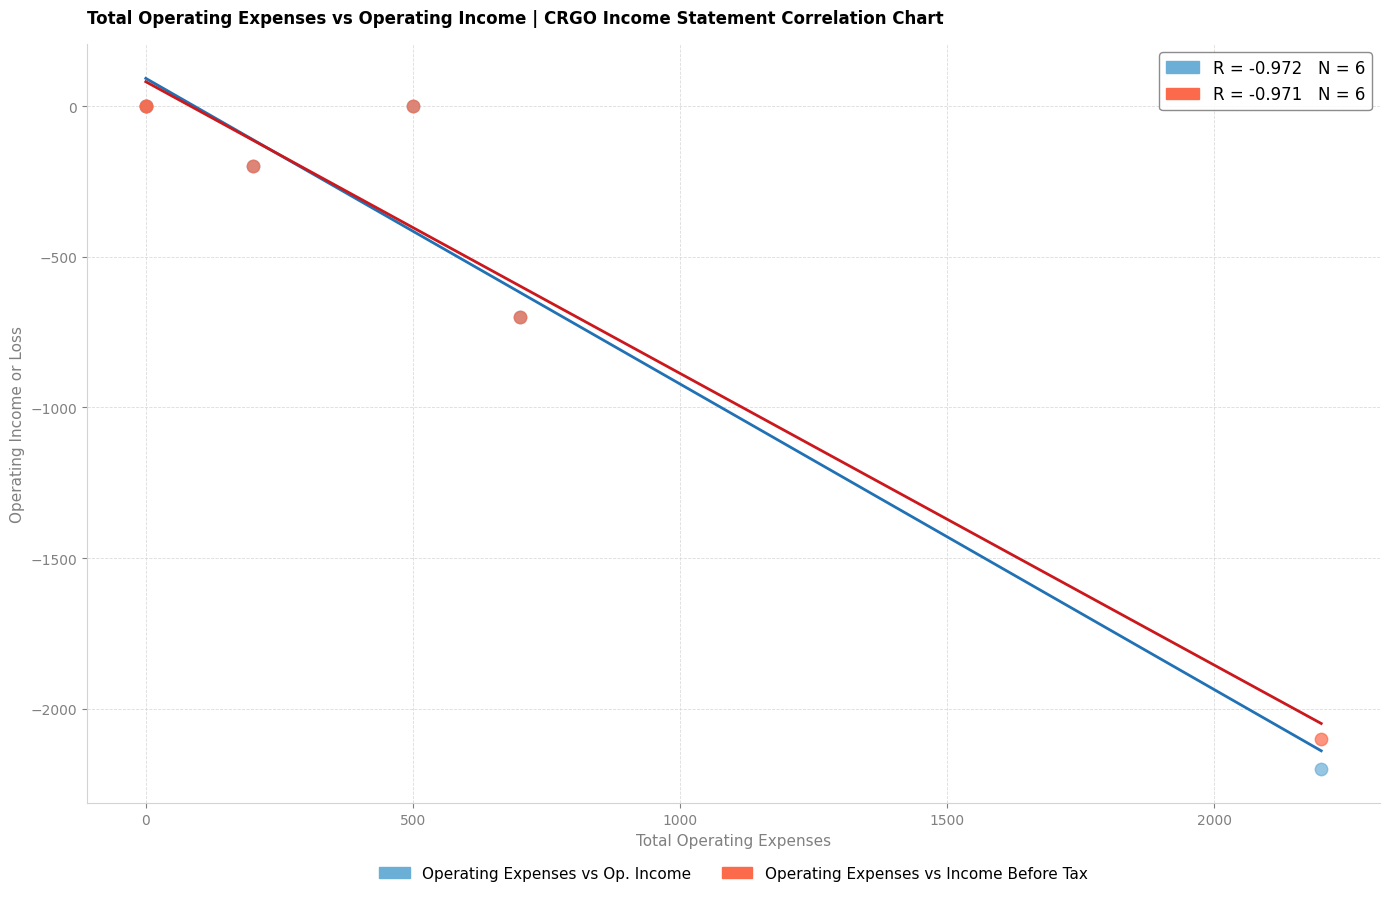

Which series contains the lowest Y value?

Operating Expenses vs Op. Income